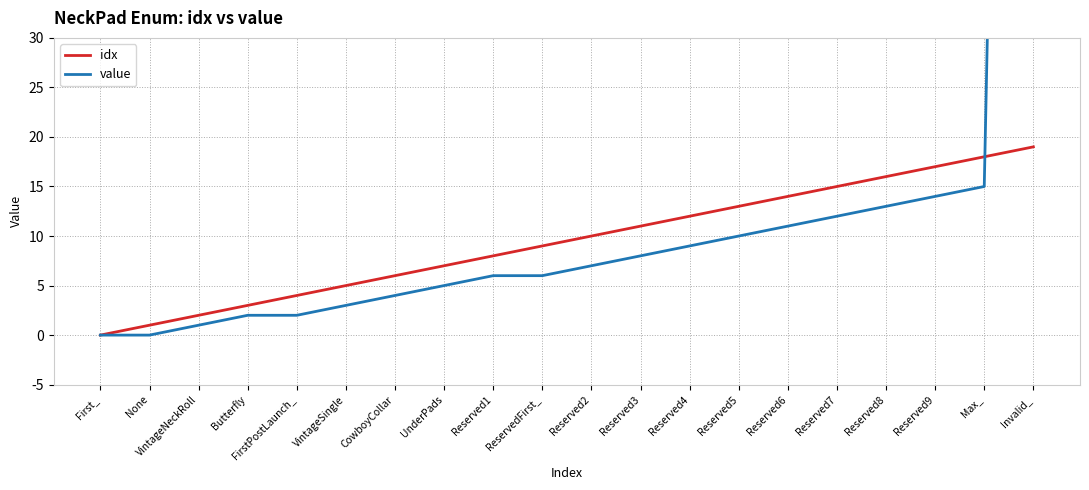

Read the value value at Invalid_.

255